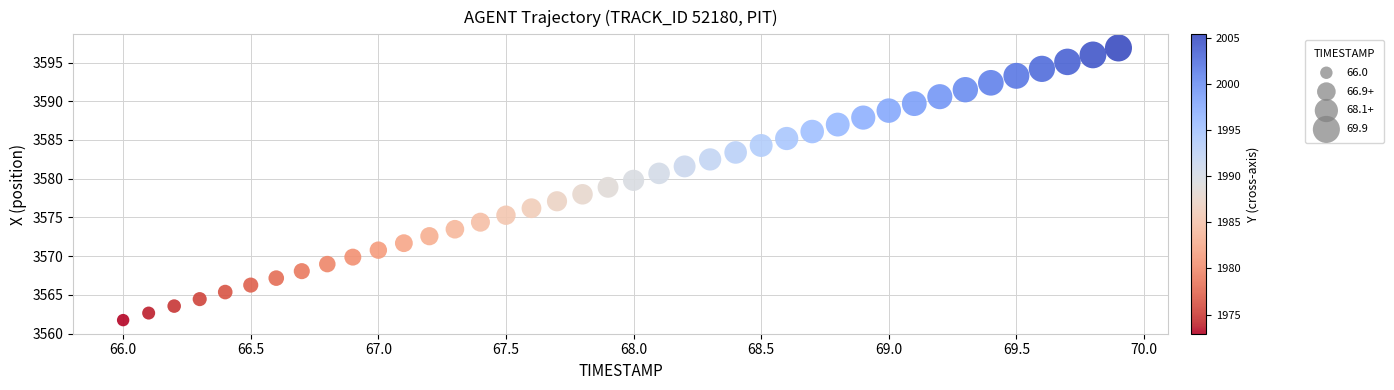

What is the range of X values (max minus min)?

3.9